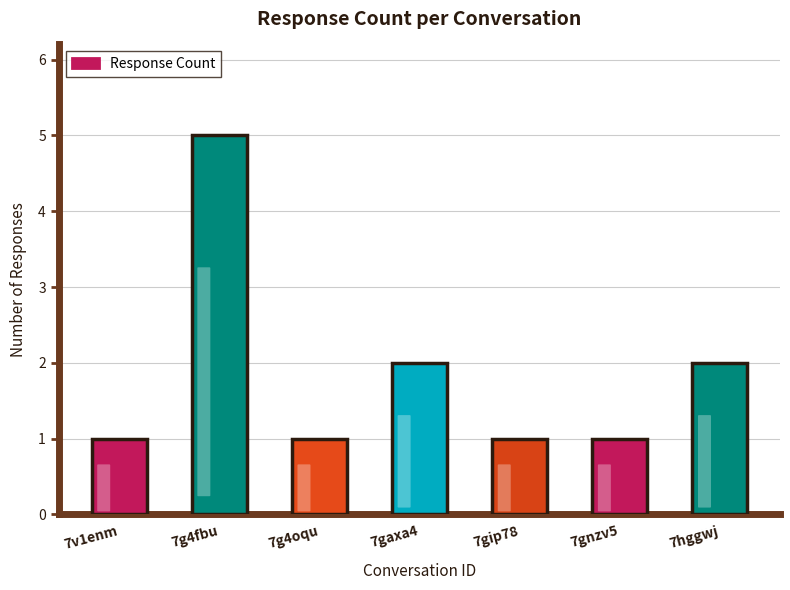

How many bars are there in total?

7